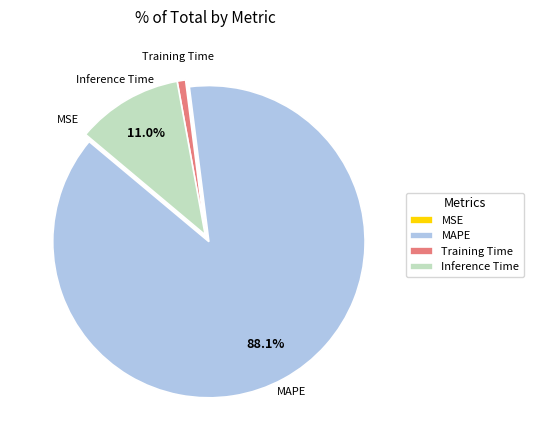

Does Inference Time account for over 50% of the chart?

No